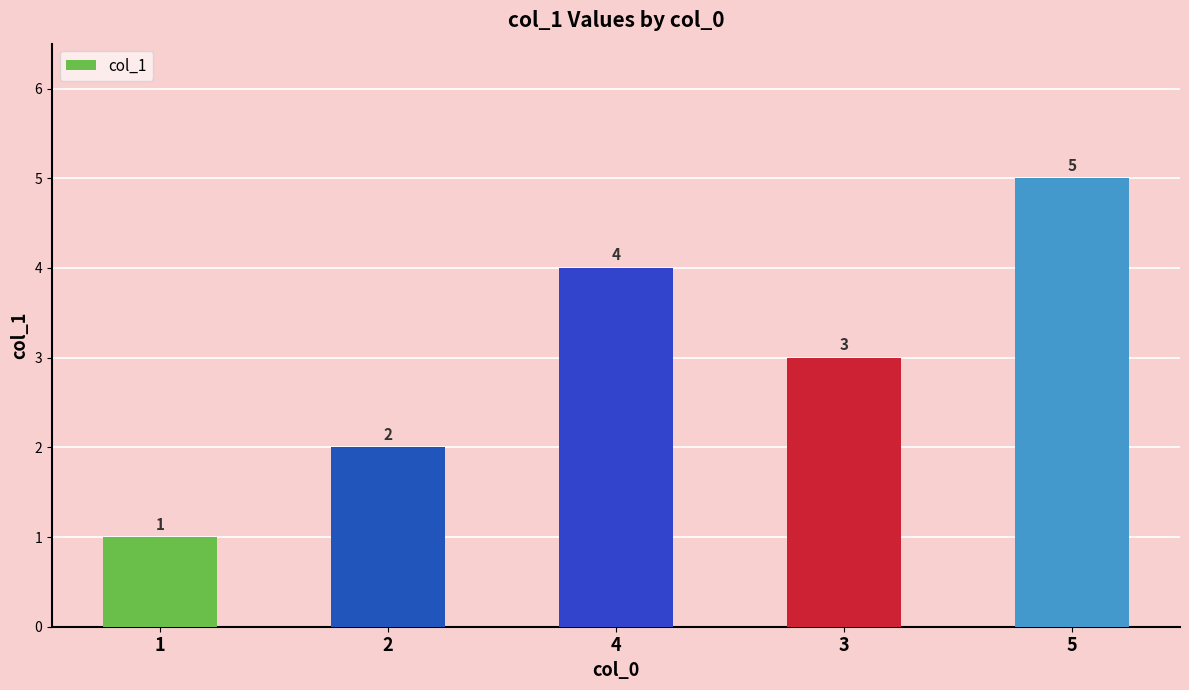

Approximately how many times larger is the value at 5 compared to 2?

2.5